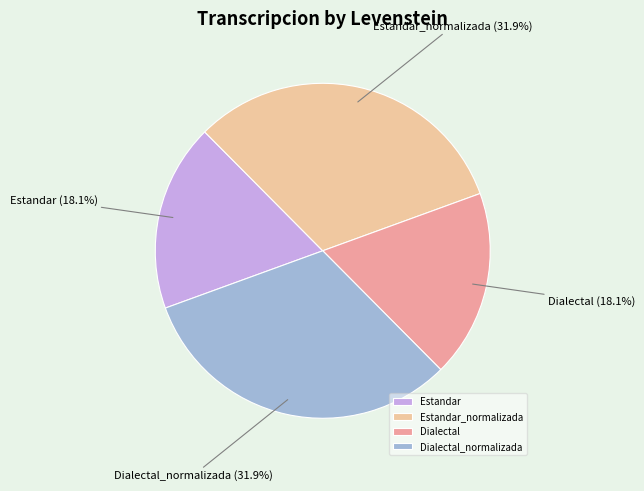

The Estandar slice represents 29% of the pie. True or false?

False